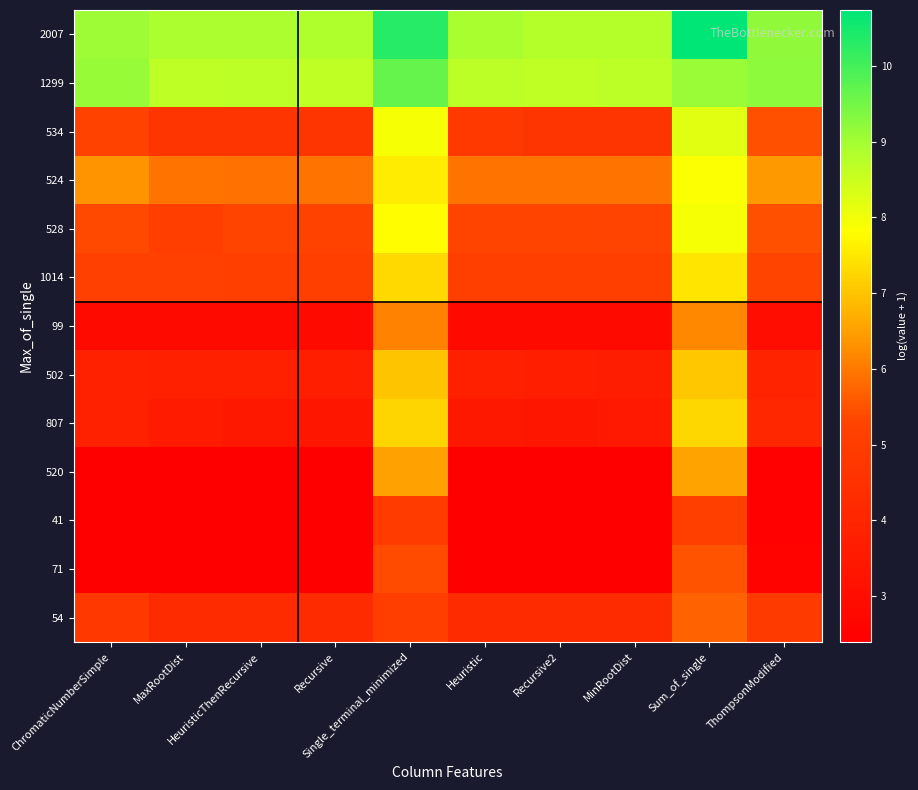

What is the total value across all series at MaxRootDist?

60.0